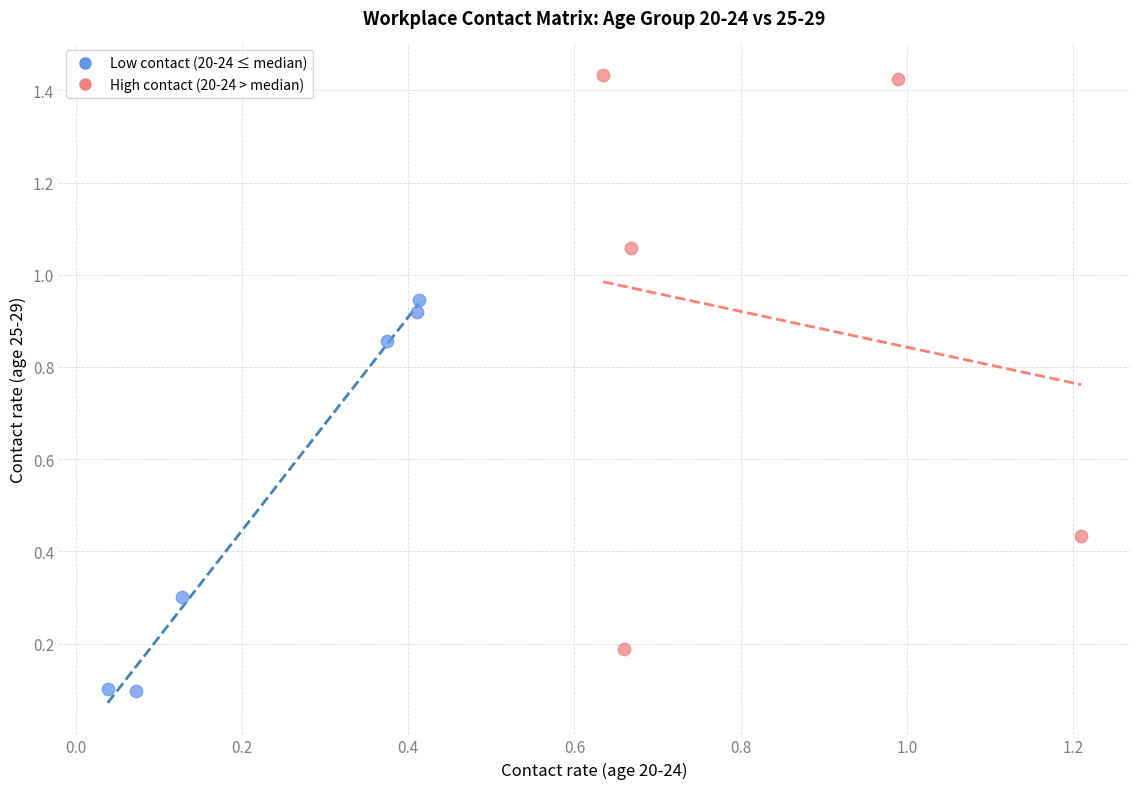

What are all the series names shown in the legend?

Low contact (20-24 ≤ median), High contact (20-24 > median)